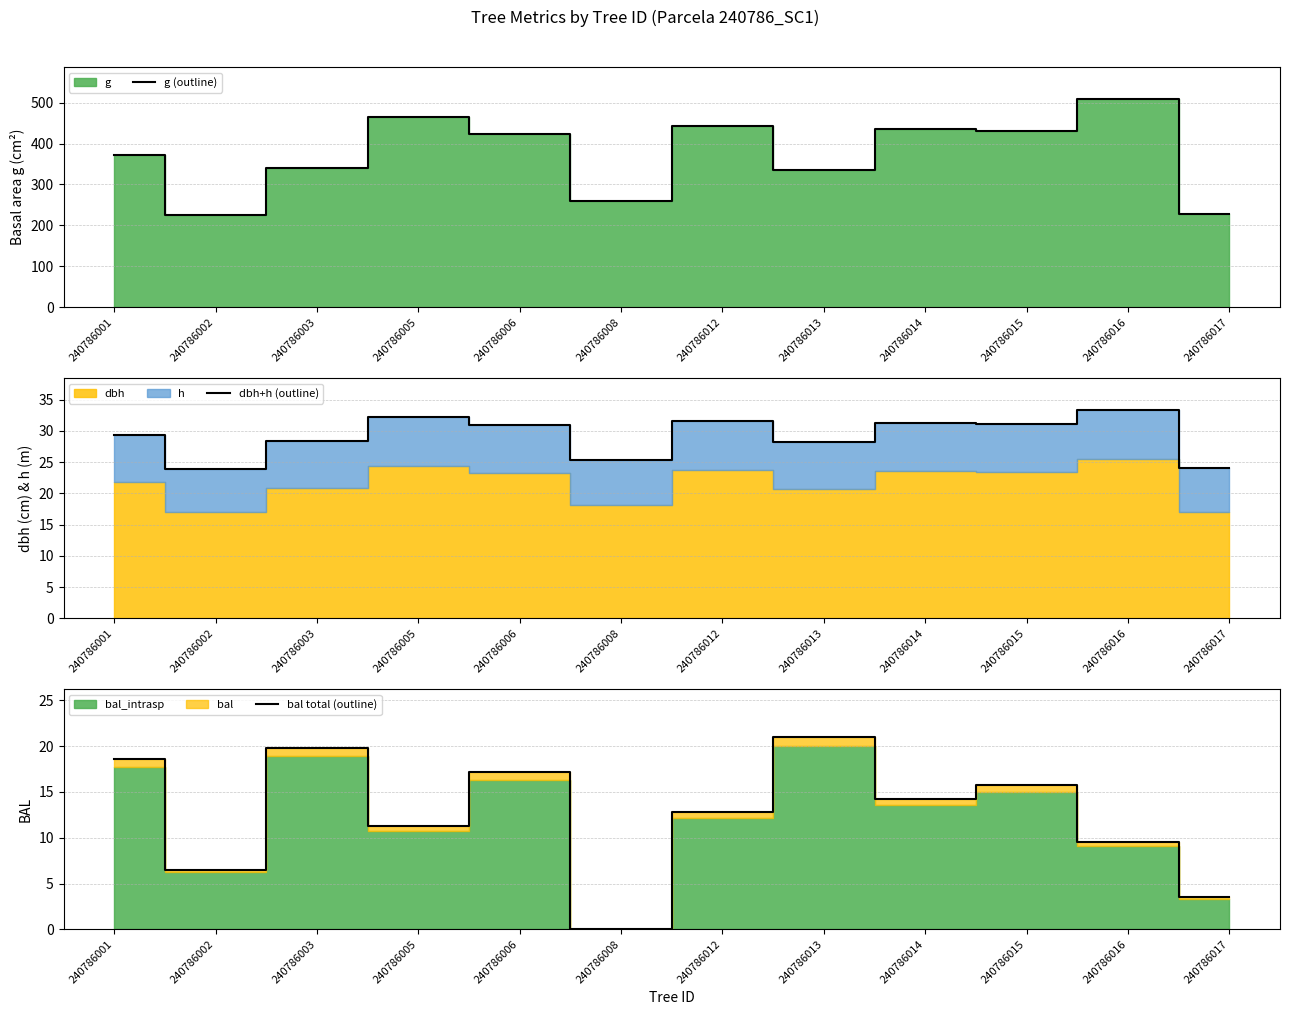

What is the spread (max minus min) of values at 240786017?

224.3